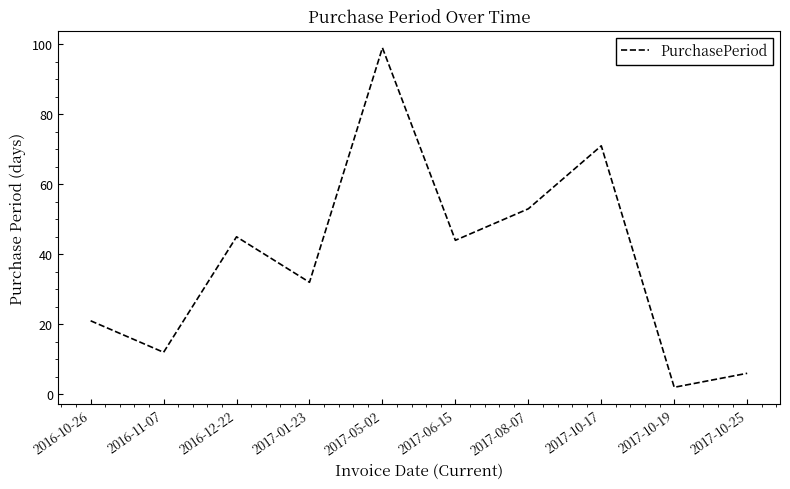

True or false: there are more than 1 points higher than both neighbors.

True